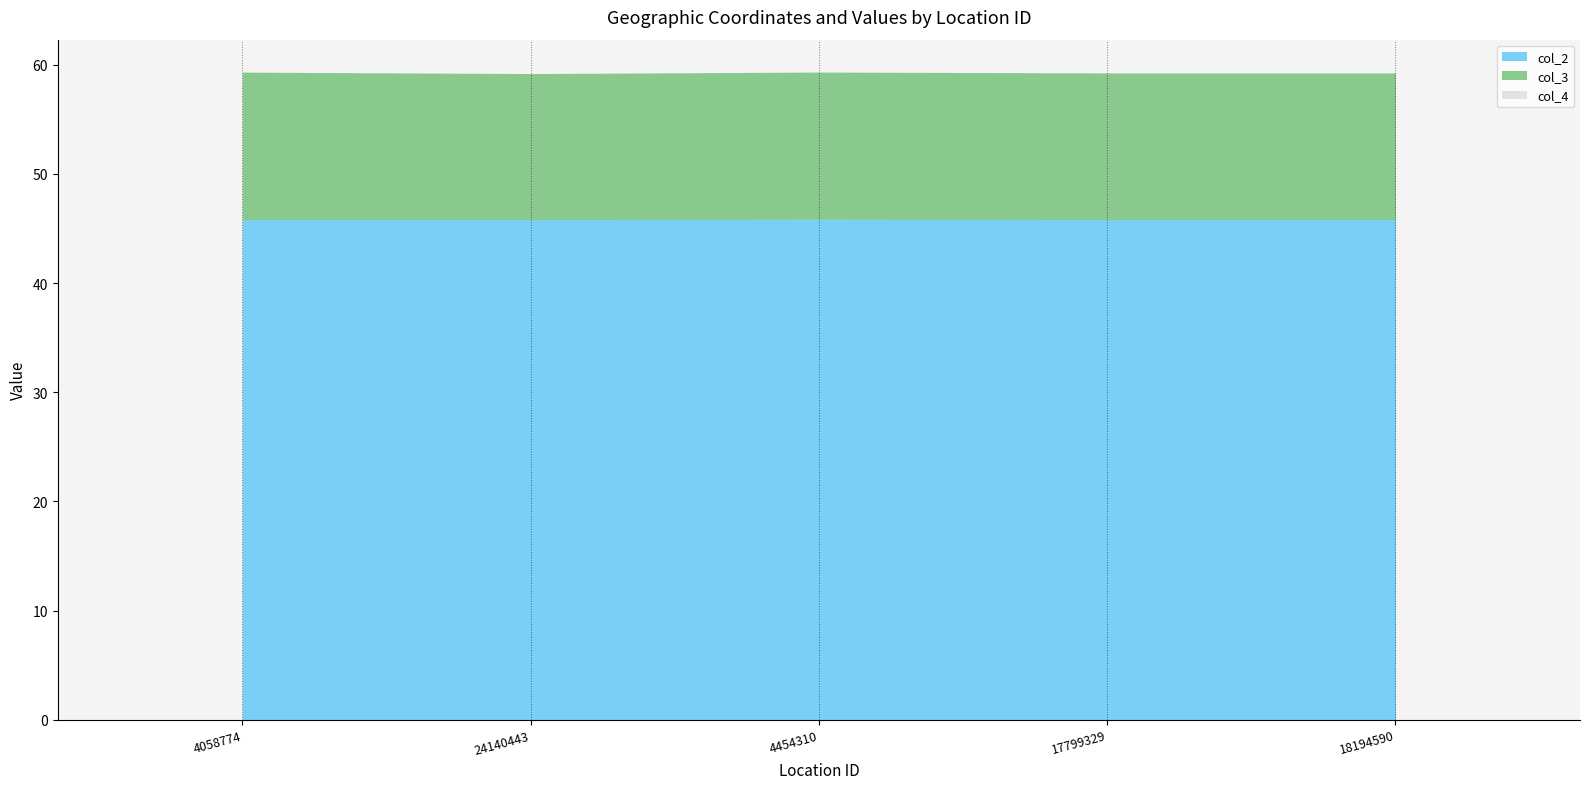

Are the bars horizontal?

No